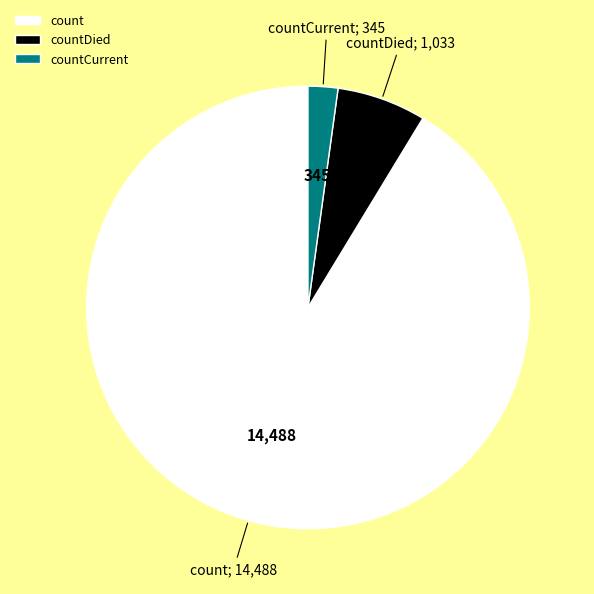

Is there a majority slice in this chart?

Yes